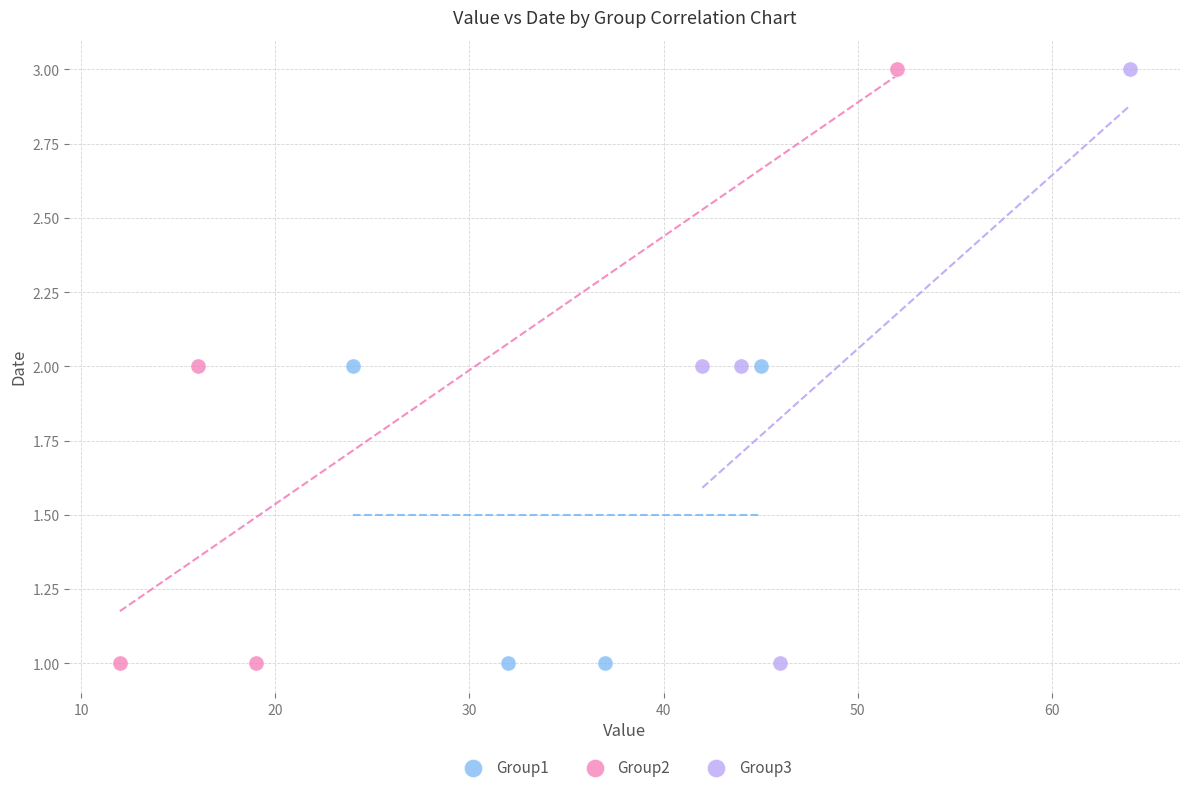

What are all the series names shown in the legend?

Group1, Group2, Group3